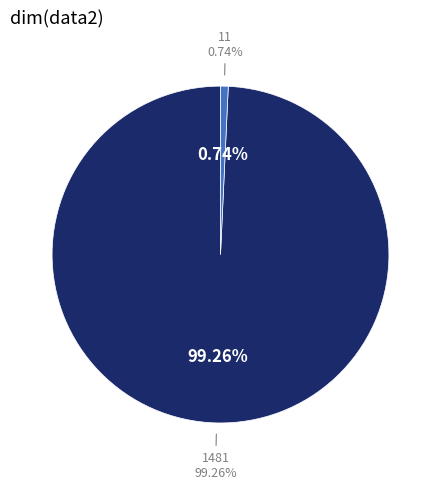

What is the change in value from 1481 to 11?

-1470